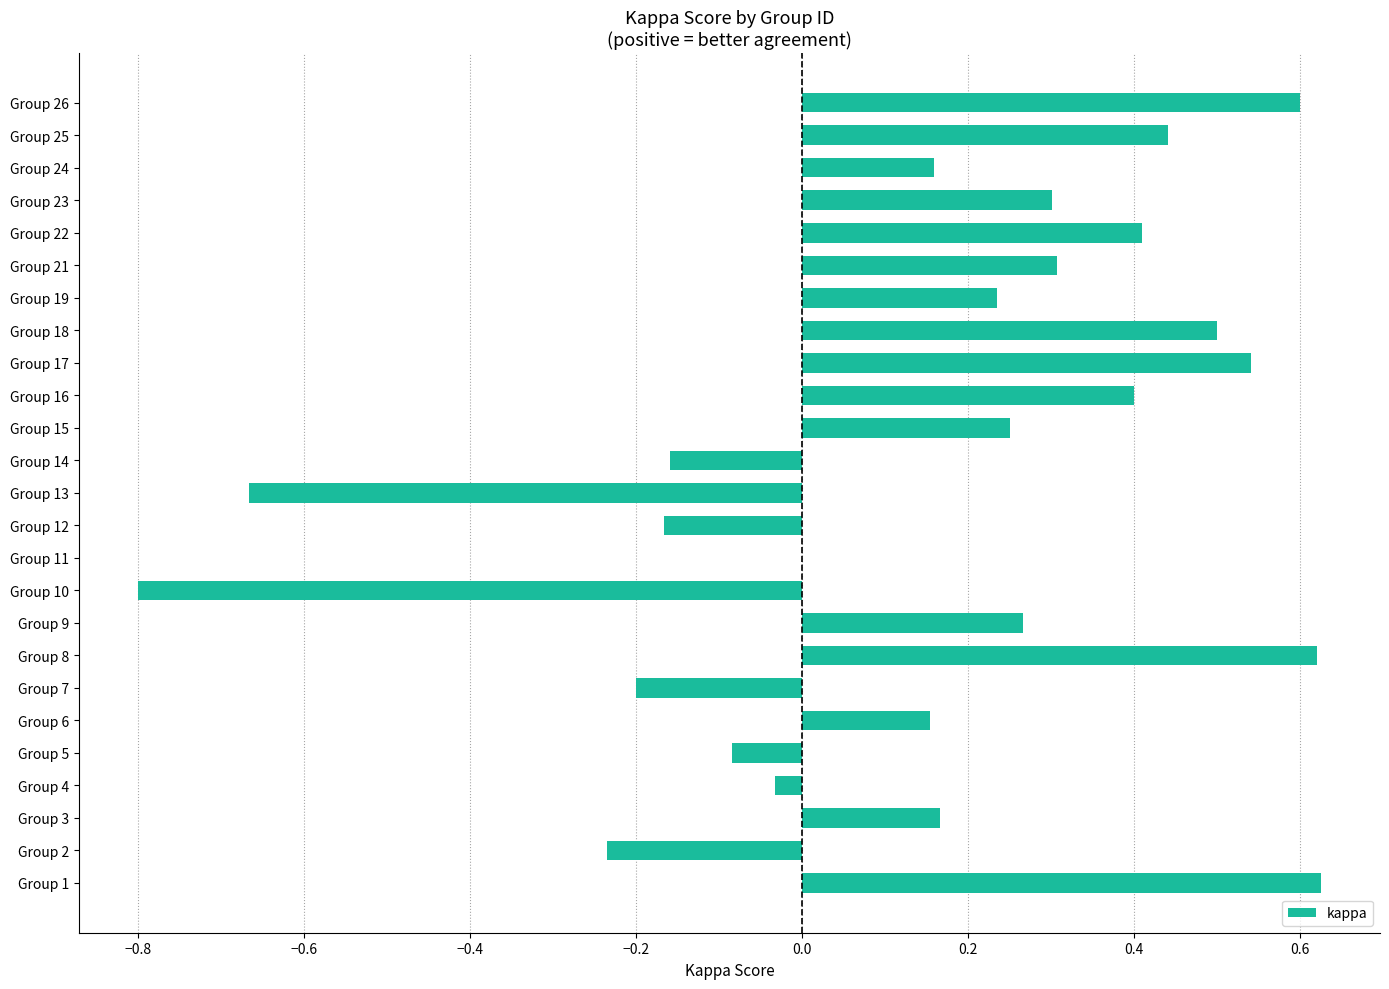

What is the sum of the values at Group 17 and Group 6?

0.7